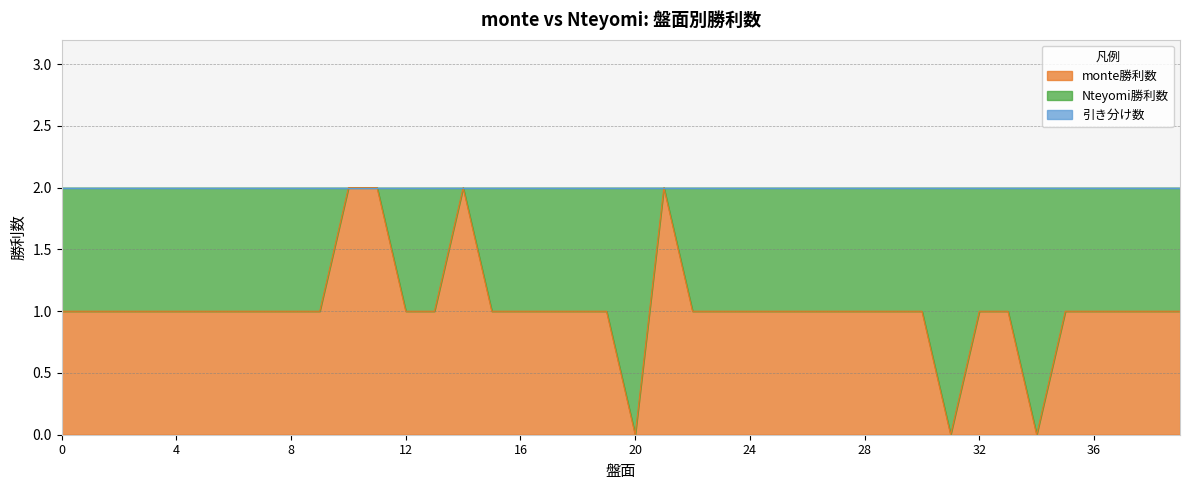

Which has a higher value, 15 or 22?

15